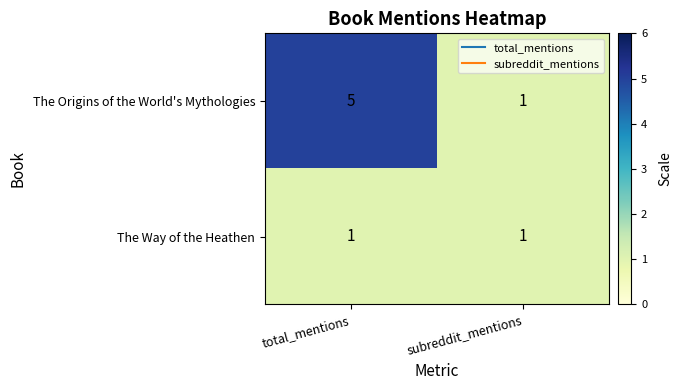

What is the maximum value shown in the chart?

5